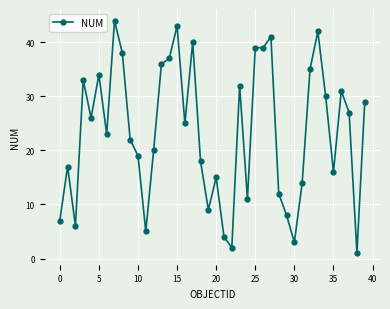

What is the value of the 21st point from the left?

15